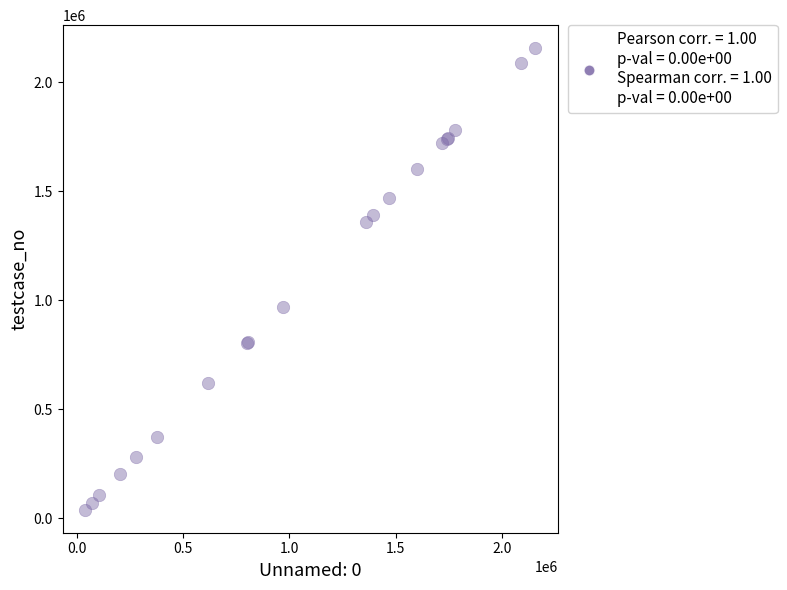

What Y value in the scatter plot is closest to 1097973?

970282